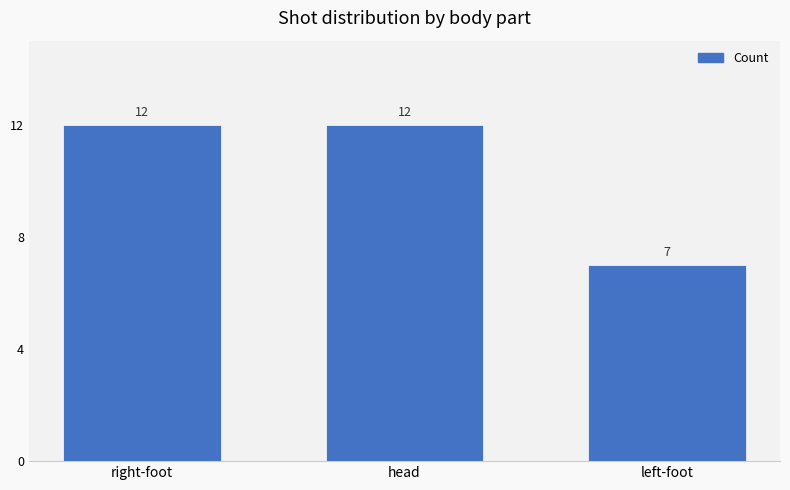

Read the value at right-foot.

12